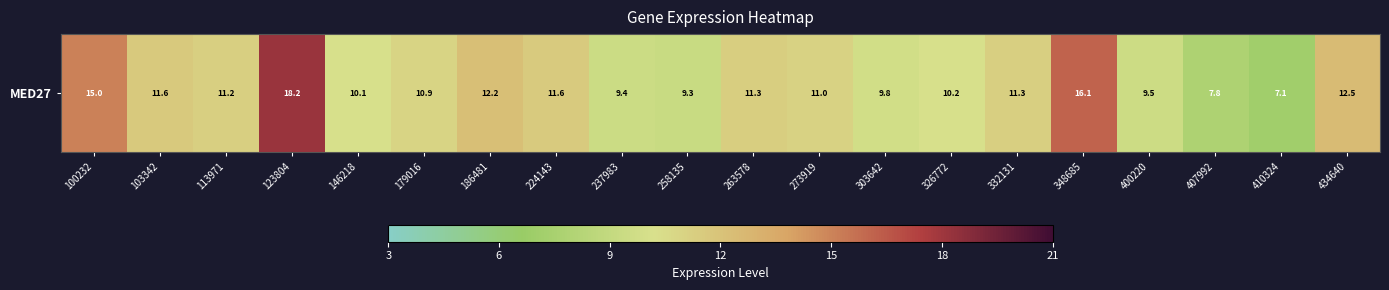

List the labels in order of value, smallest first.

410324, 407992, 258135, 237983, 400220, 303642, 146218, 326772, 179016, 273919, 113971, 332131, 263578, 224143, 103342, 186481, 434640, 100232, 348685, 123804